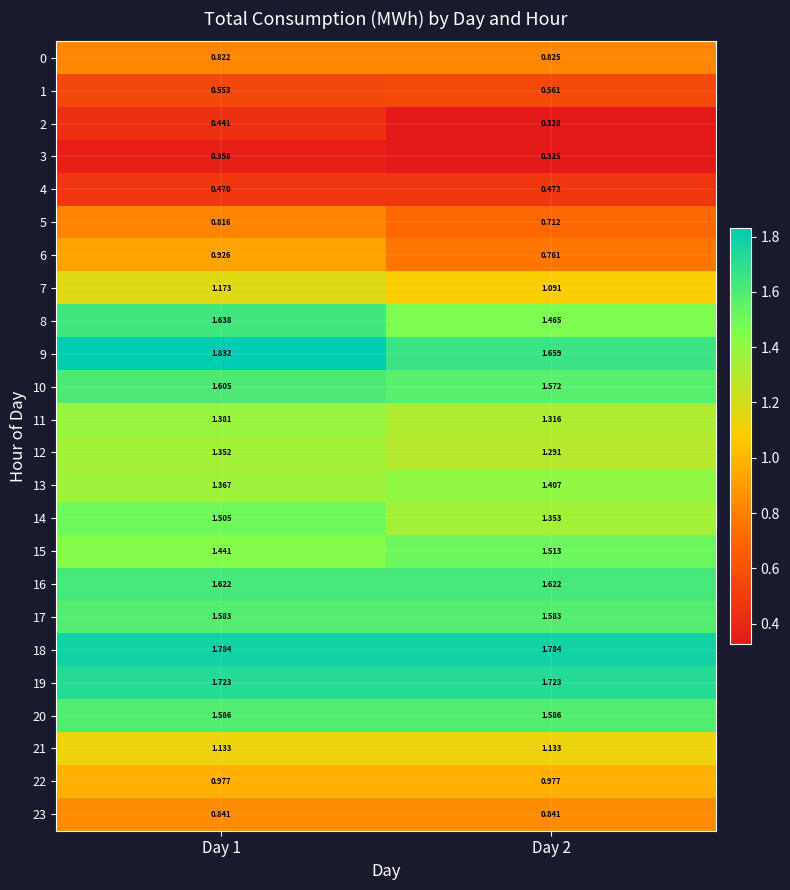

Is the value of 3 at Day 1 greater than the value of 8 at Day 1?

No